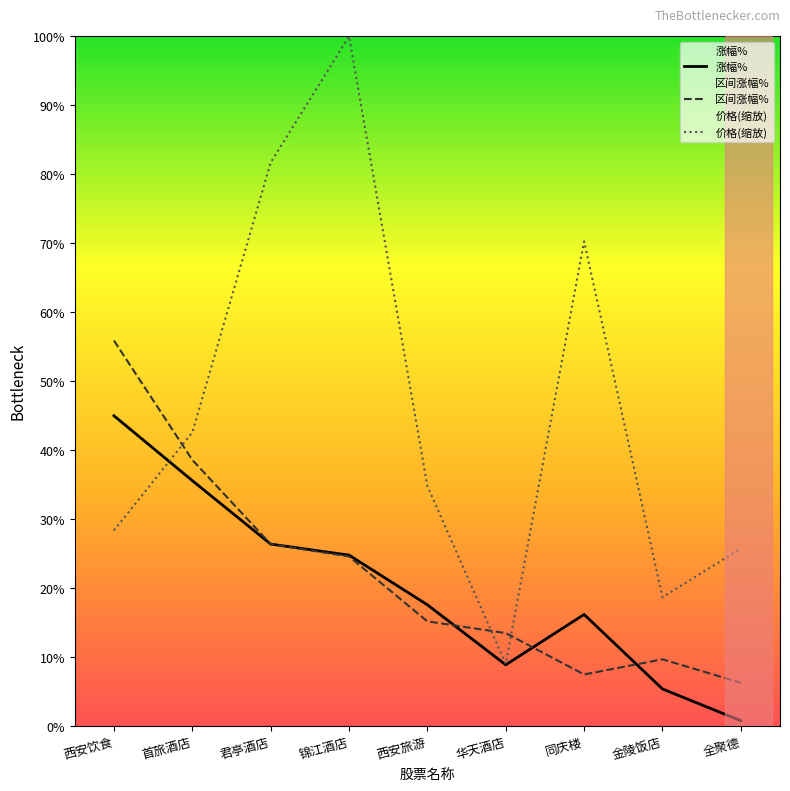

Does the chart display data point markers on the line(s)?

No